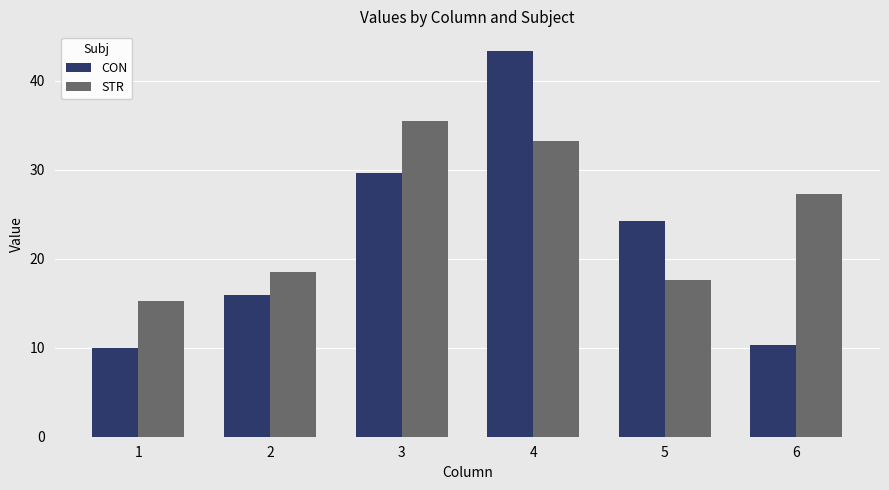

What is the sum of all STR values?

147.4